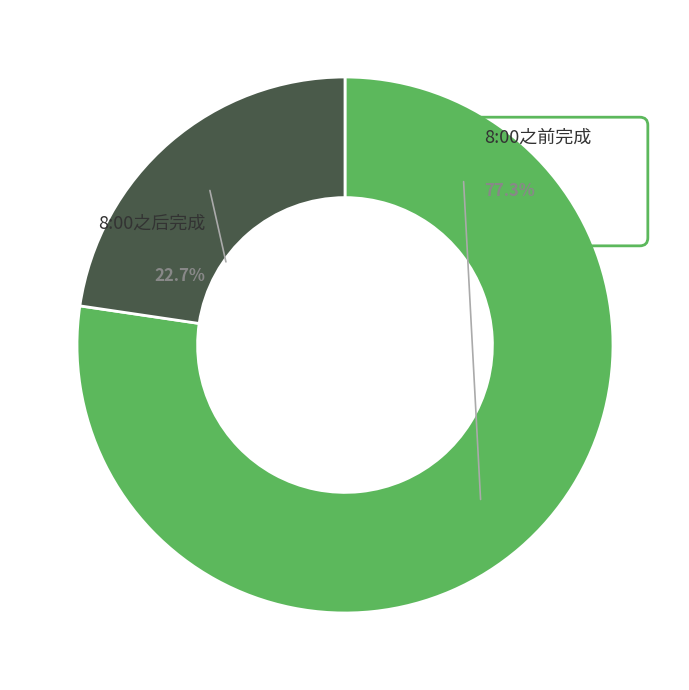

Which category has the biggest portion of the pie?

8:00之前完成